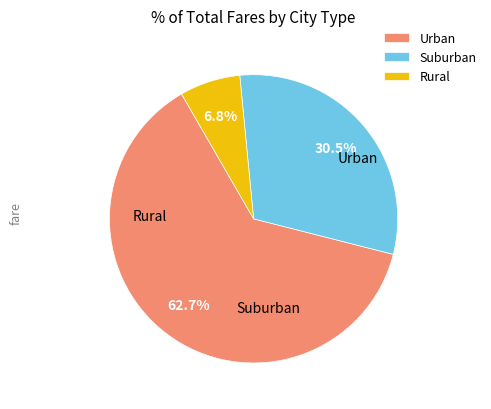

How much of the chart is everything except Rural?

93.2%